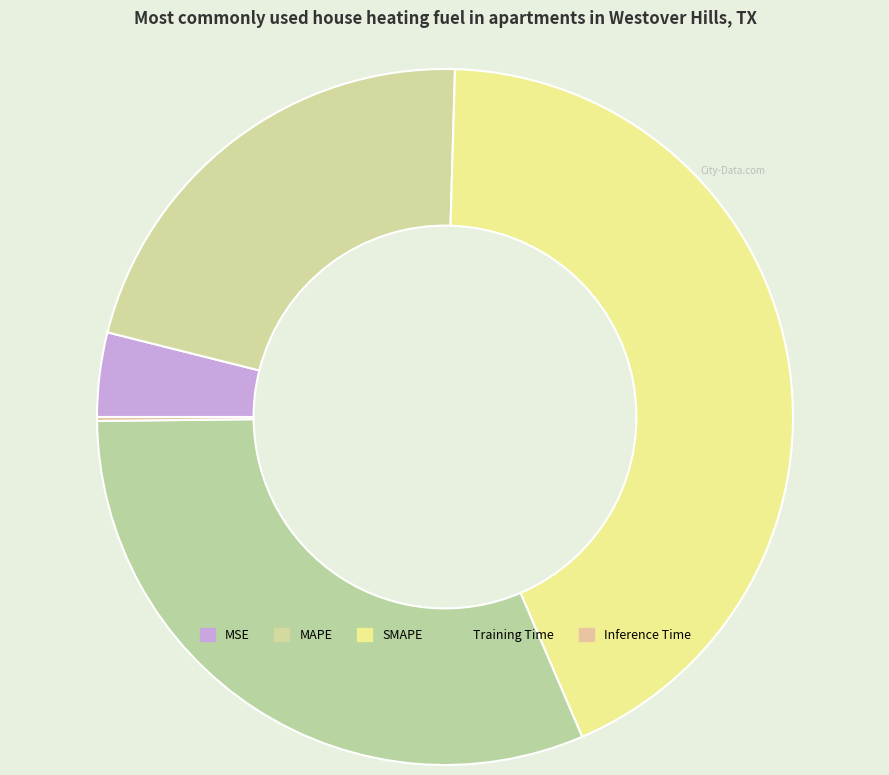

To the nearest percent, what is the difference between the largest and smallest slice percentages?

43%